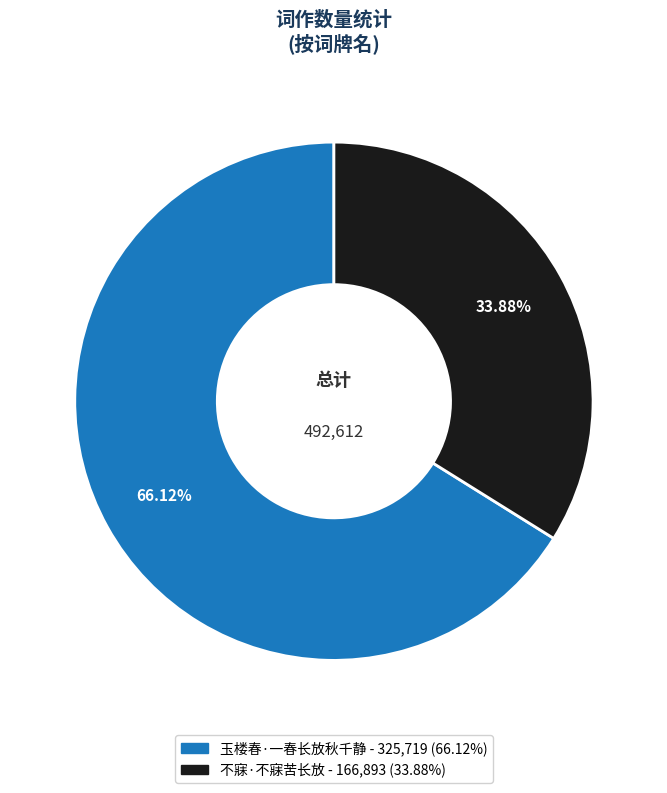

Rank the categories by value from highest to lowest.

玉楼春·一春长放秋千静, 不寐·不寐苦长放